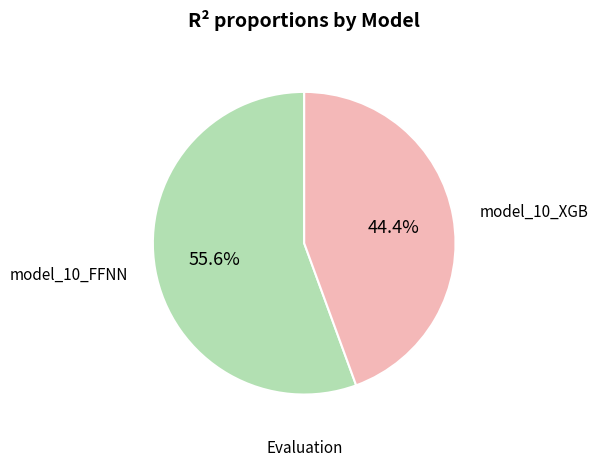

How many segments does this pie chart have?

2